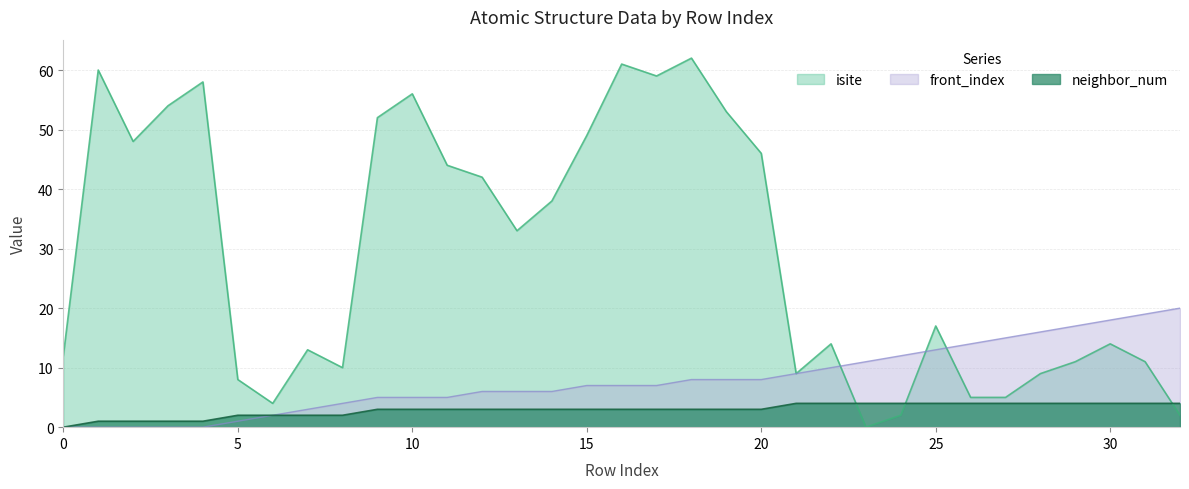

True or false: front_index has more than 1 interior local peaks.

False